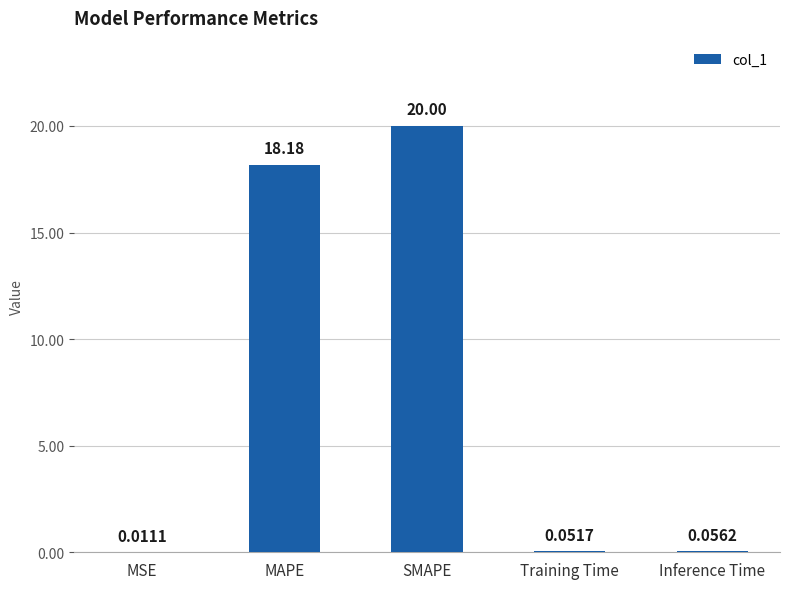

At which category does the chart reach its peak across all series?

SMAPE